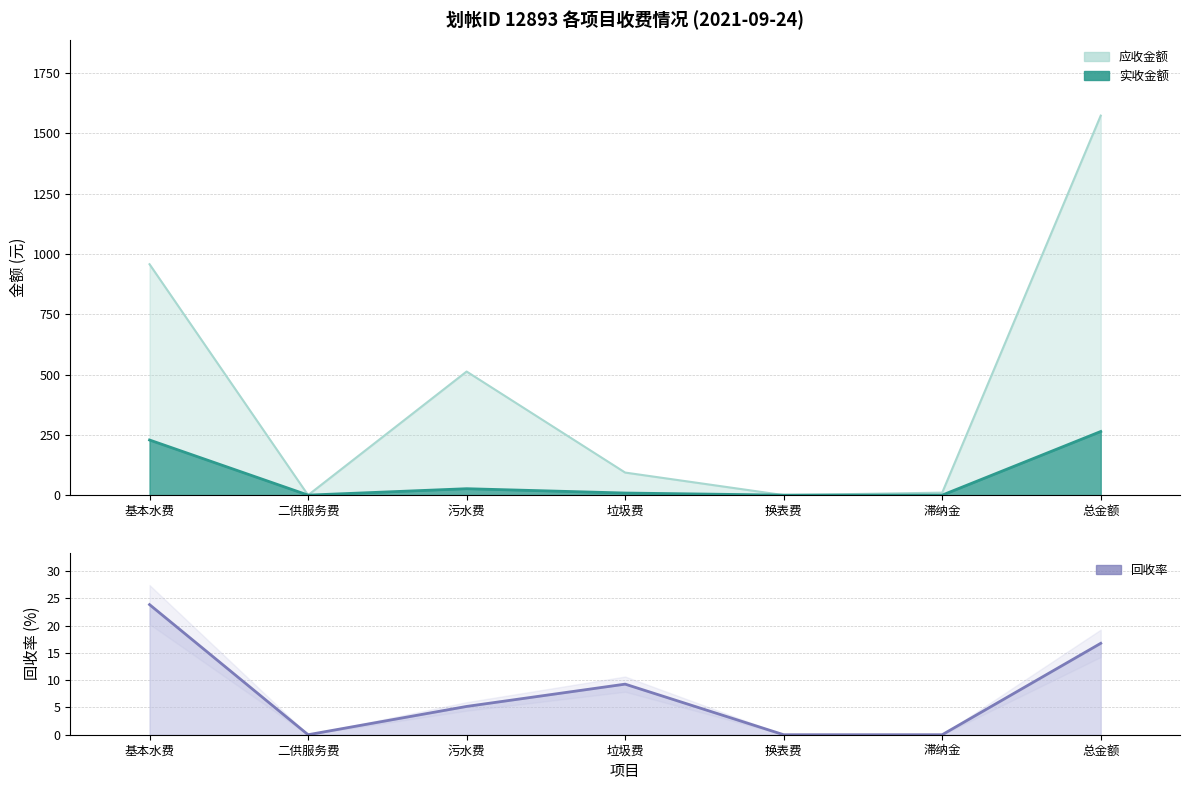

At which label does the data first exceed 5?

基本水费